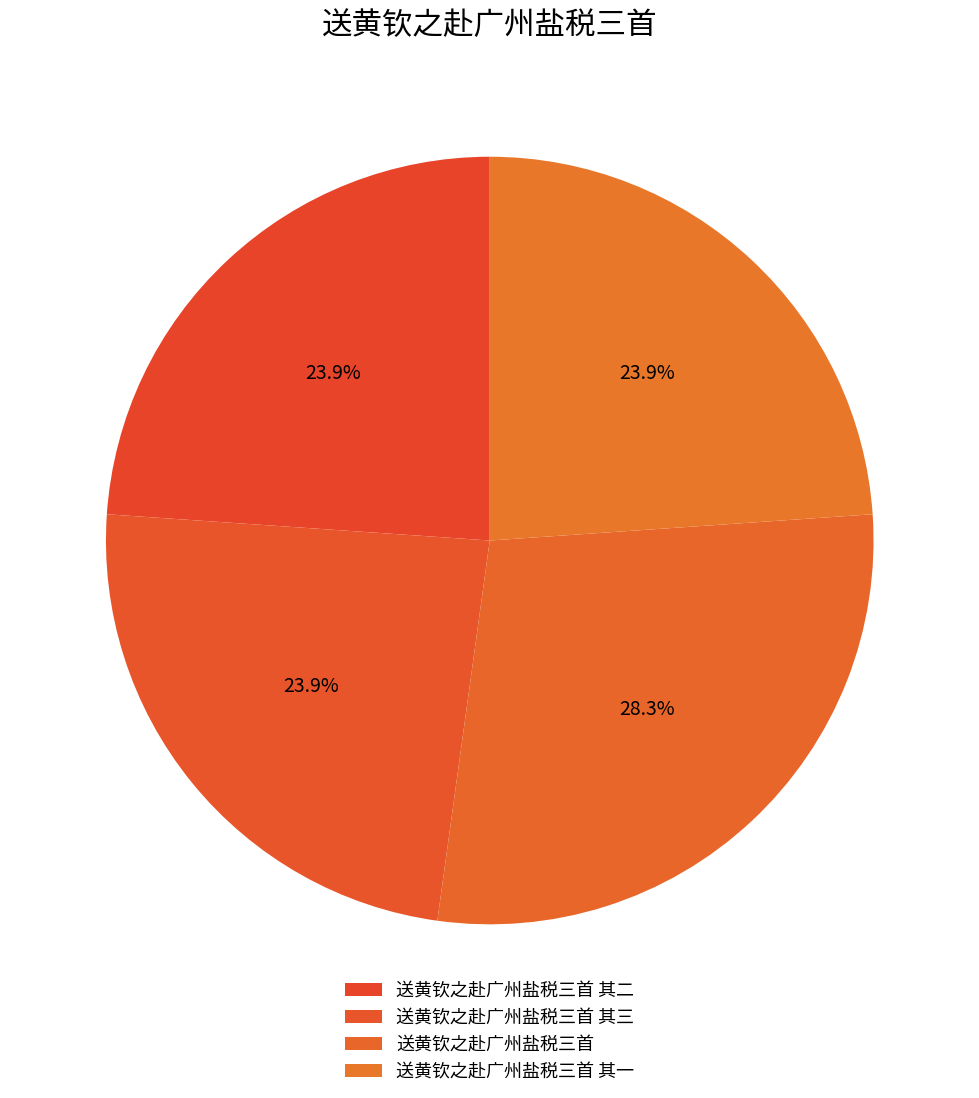

Which has a higher value, 送黄钦之赴广州盐税三首 其三 or 送黄钦之赴广州盐税三首 其一?

送黄钦之赴广州盐税三首 其一